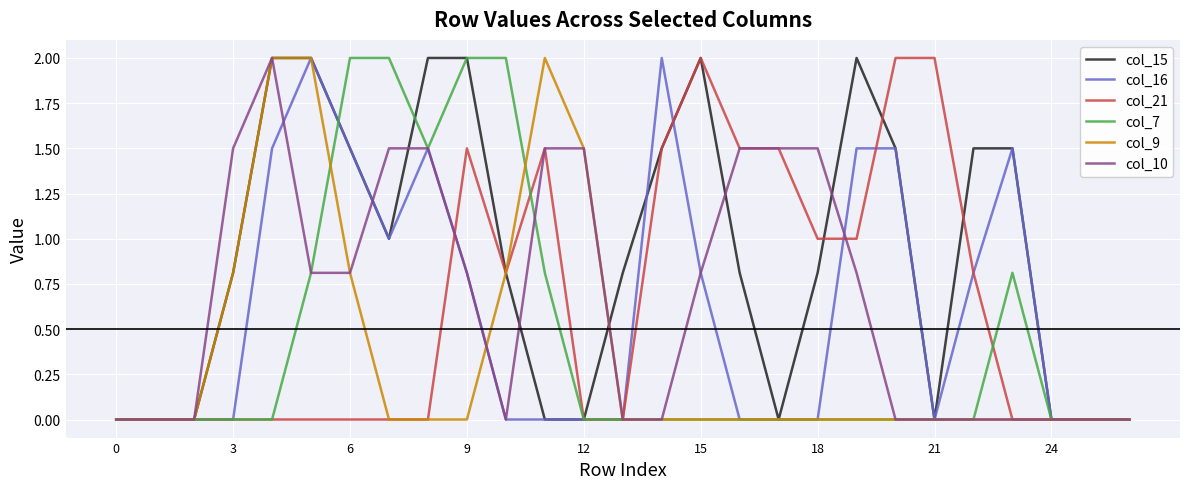

What is the highest value of the col_15 series?

2.0